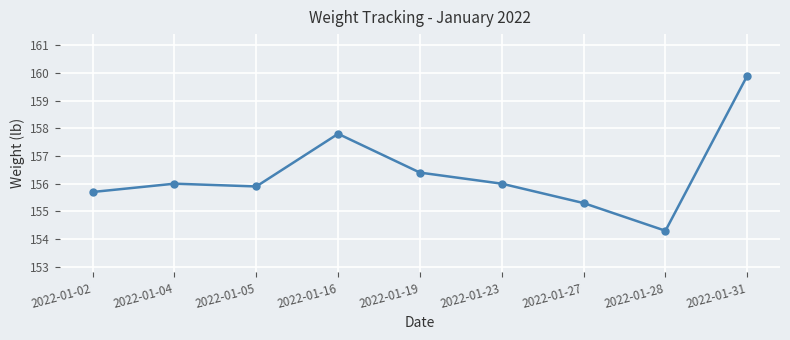

Reading left to right, list all the values displayed in this chart.

2022-01-02=155.7	2022-01-04=156.0	2022-01-05=155.9	2022-01-16=157.8	2022-01-19=156.4	2022-01-23=156.0	2022-01-27=155.3	2022-01-28=154.3	2022-01-31=159.9